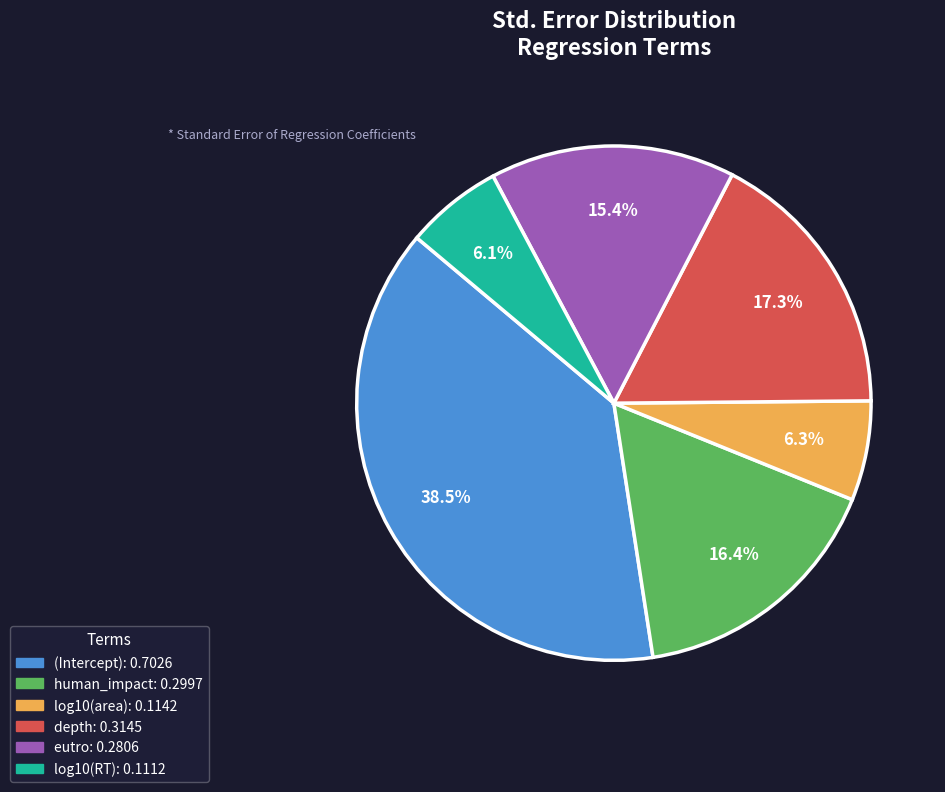

Which has a higher value, human_impact or eutro?

human_impact